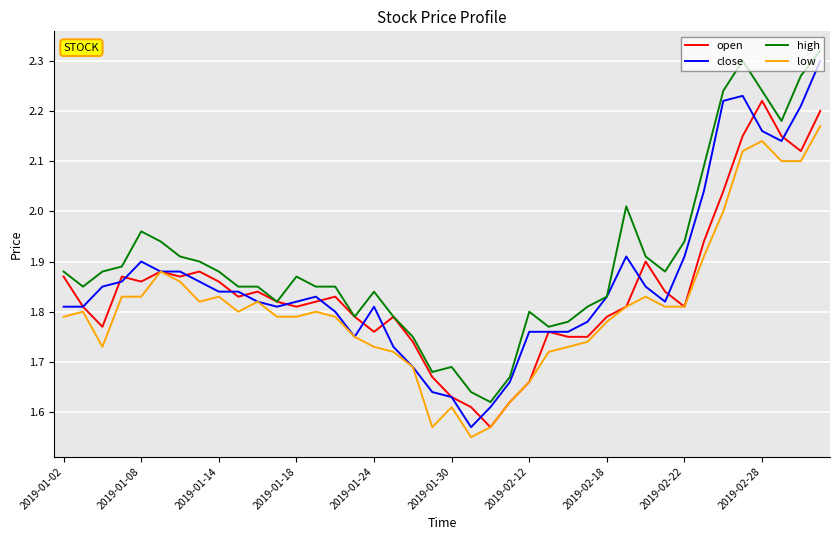

How many distinct data groups are displayed?

4